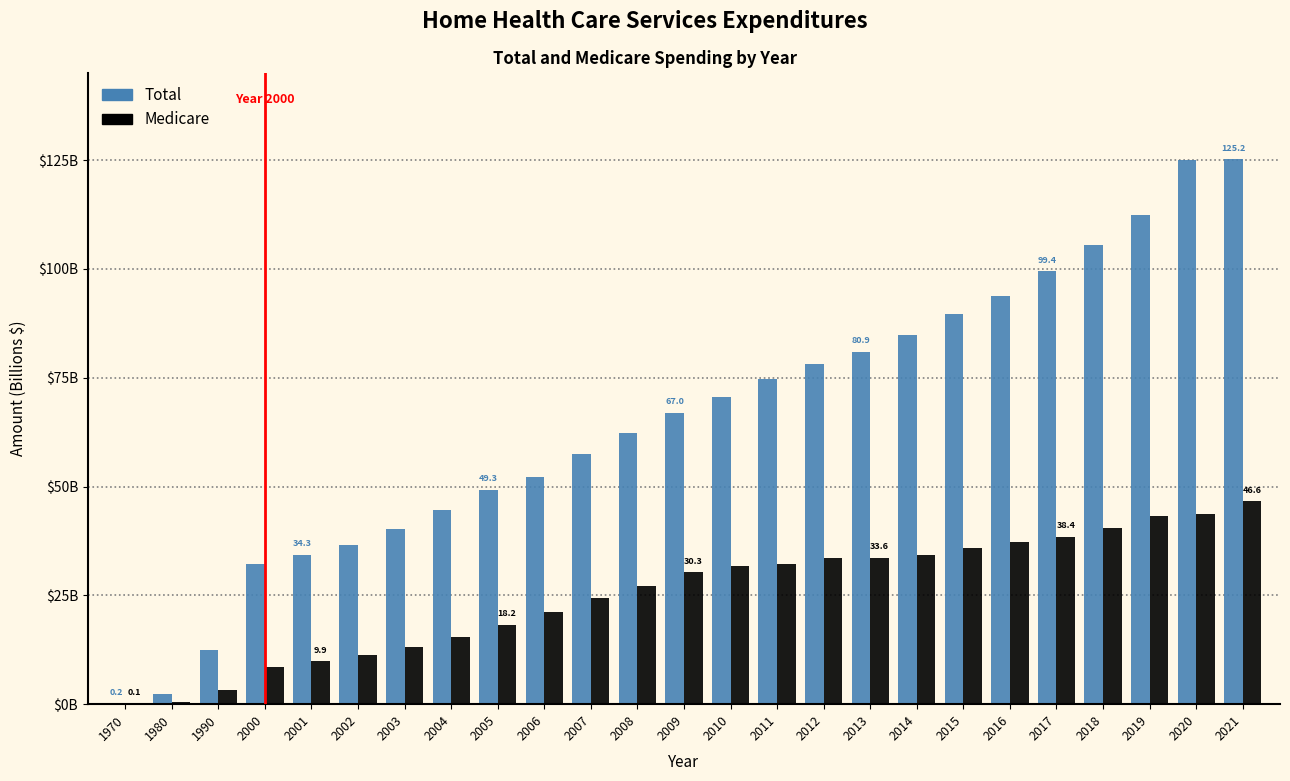

What are all the series names shown in the legend?

Total, Medicare